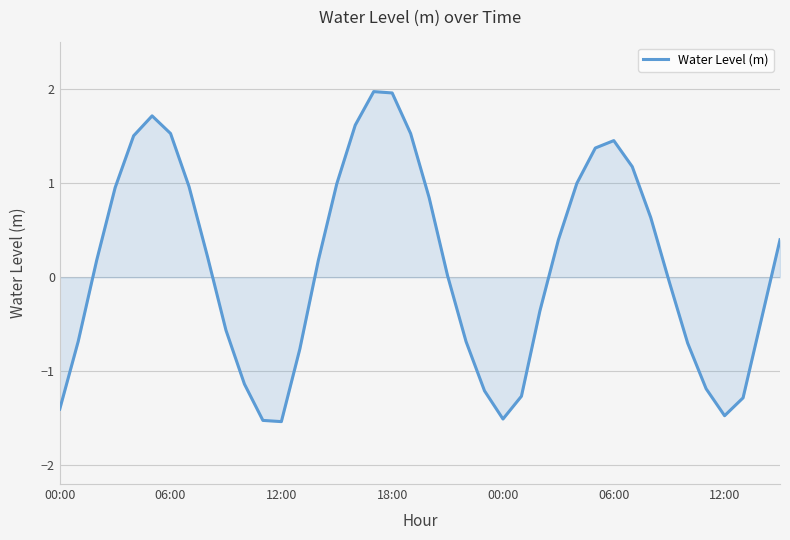

What is the difference between the maximum and minimum values?

3.5